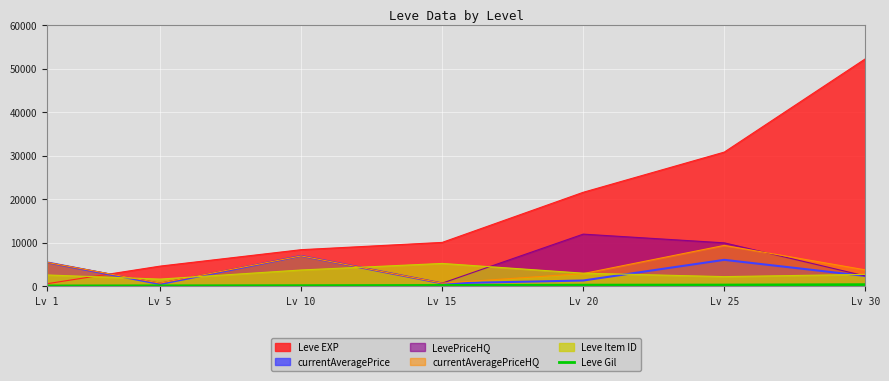

Where do currentAveragePriceHQ and Leve EXP first cross each other?

Lv 1 and Lv 5